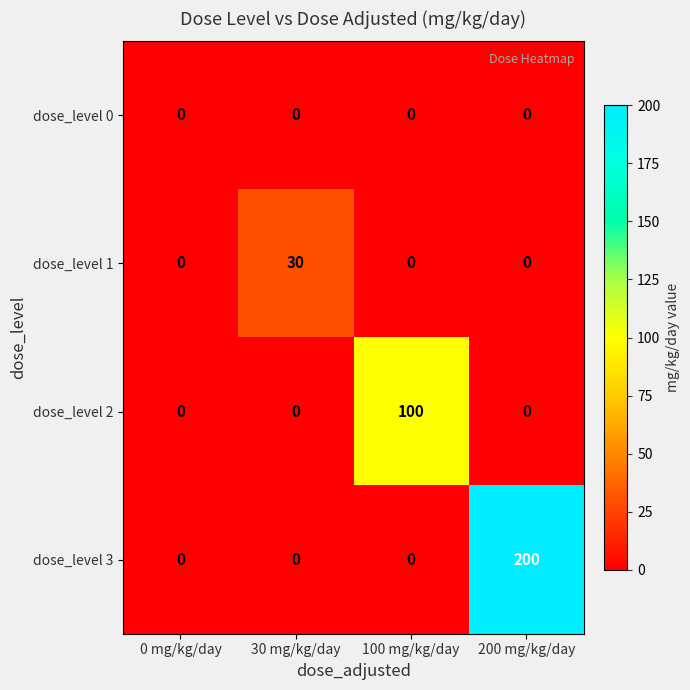

List the series in order of their overall mean, lowest first.

dose_level 0, dose_level 1, dose_level 2, dose_level 3